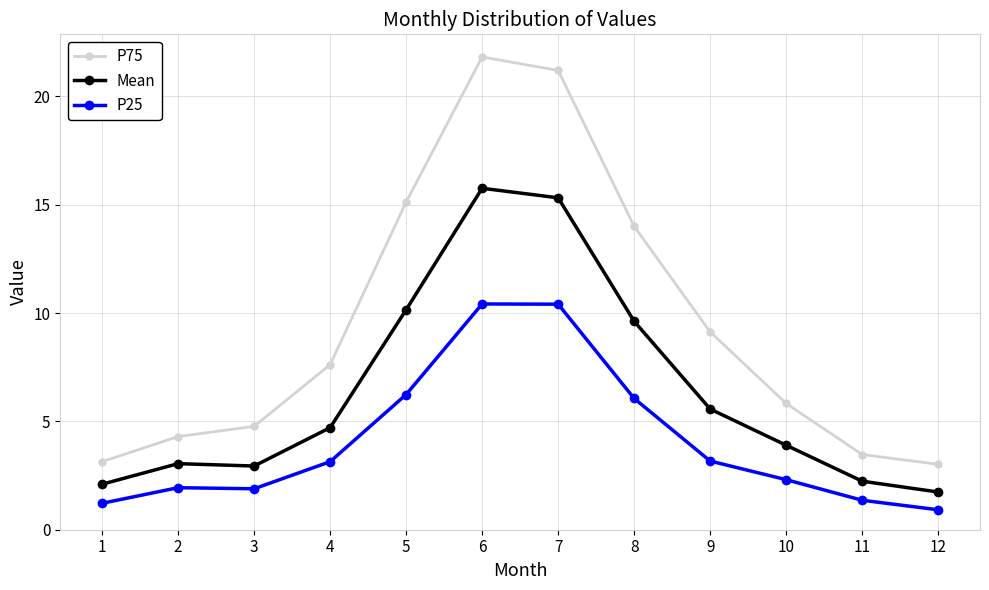

List the series in order of their overall mean, highest first.

P75, Mean, P25